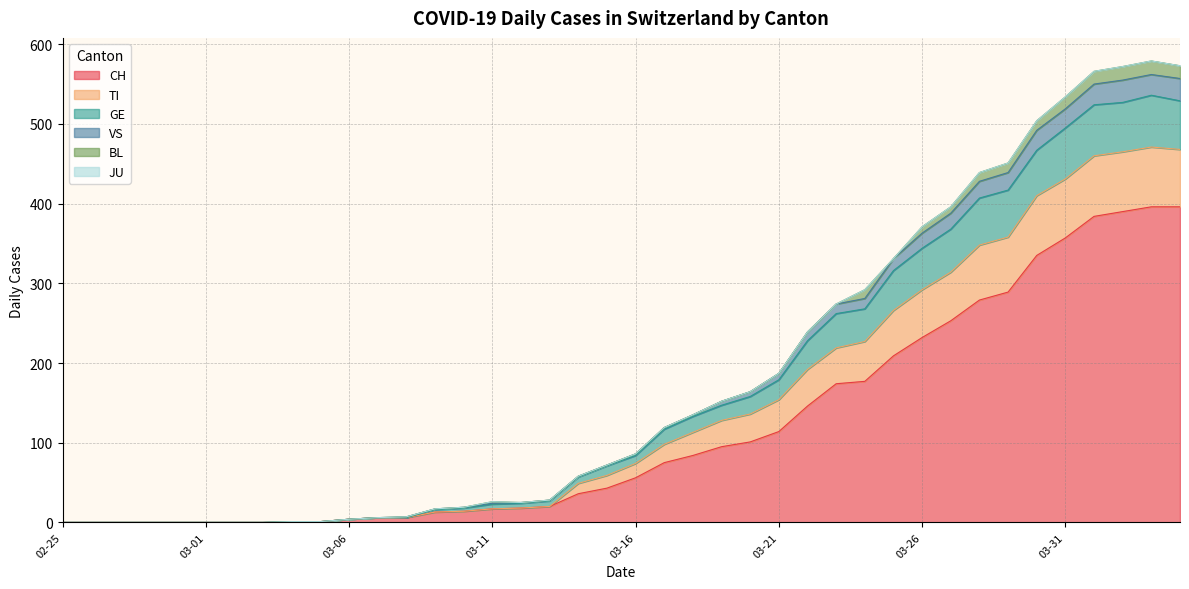

What is the label of the 4th point from the right?

2020-04-01